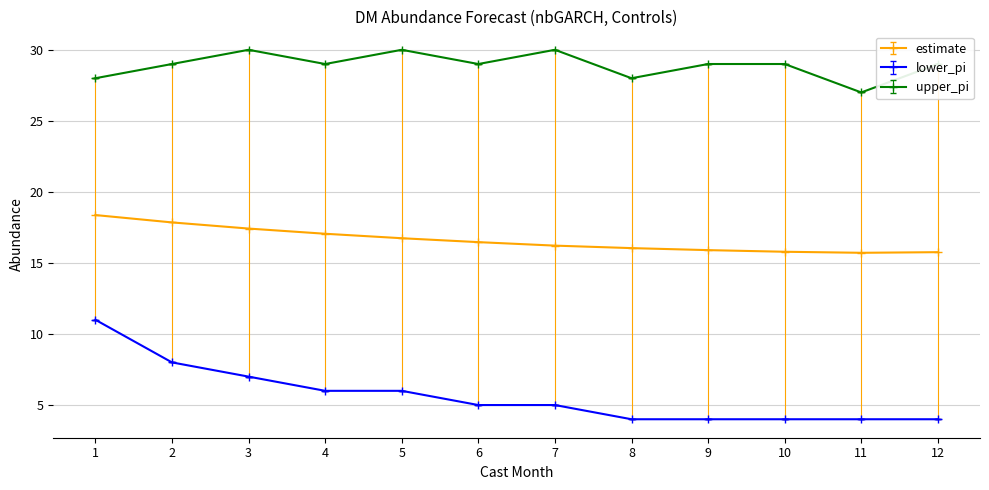

Which series has the largest range (max minus min)?

lower_pi